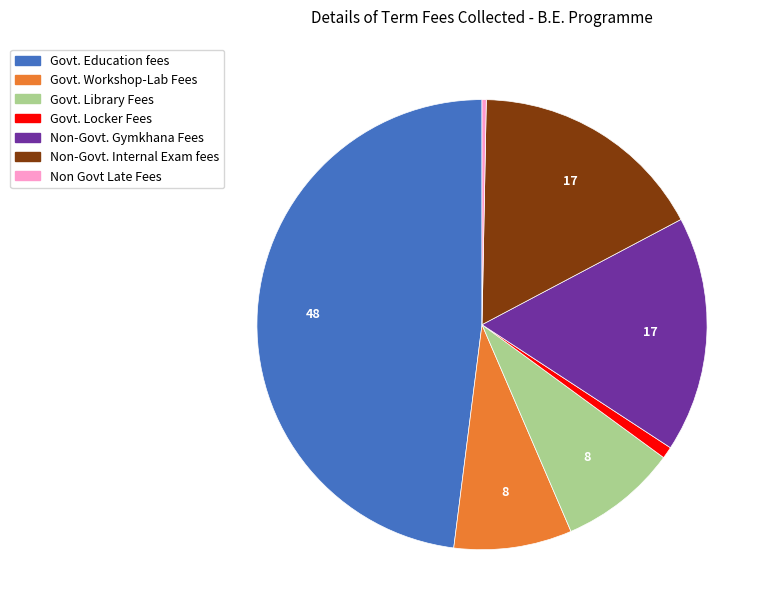

Approximately how many times larger is the value at Non-Govt. Internal Exam fees compared to Non Govt Late Fees?

55.5